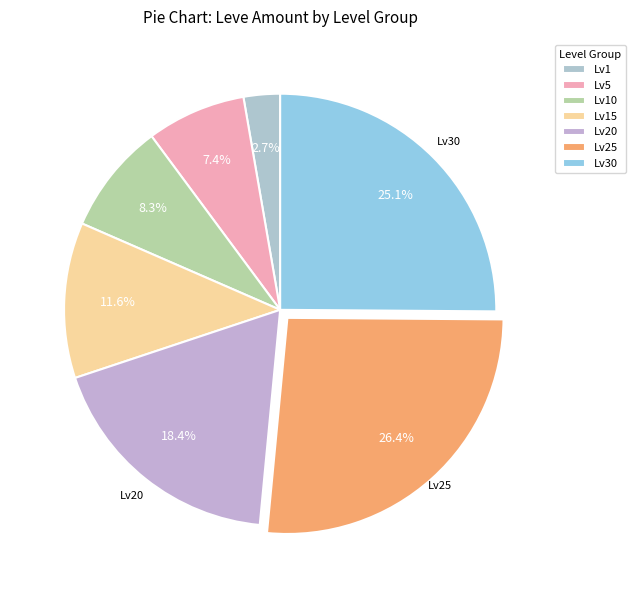

How many slices are in this pie chart?

7